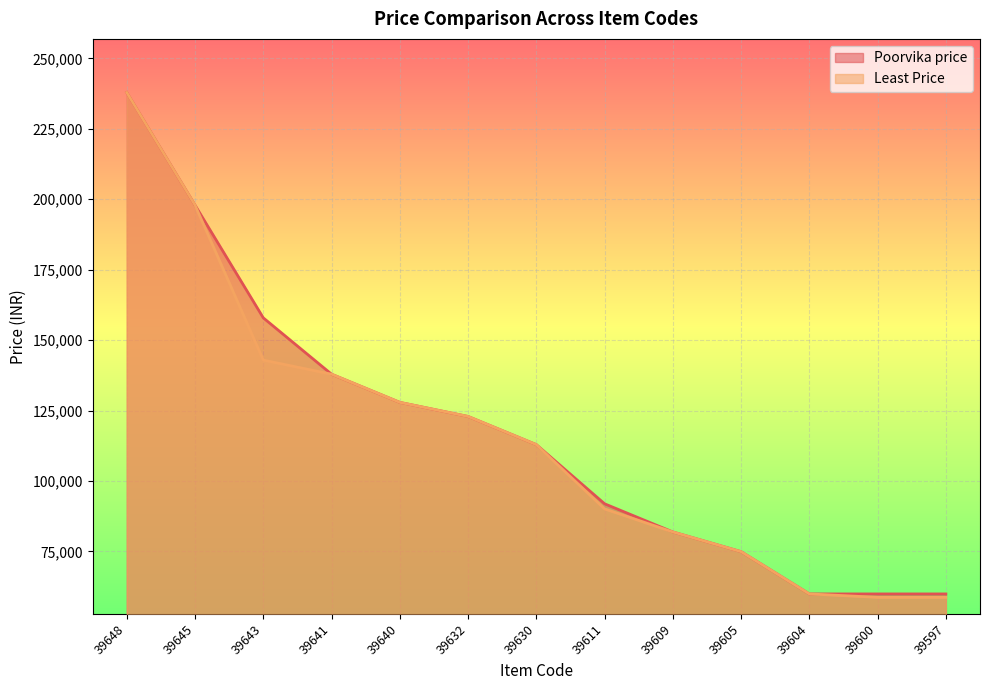

List the series in order of their overall mean, highest first.

Poorvika price, Least Price